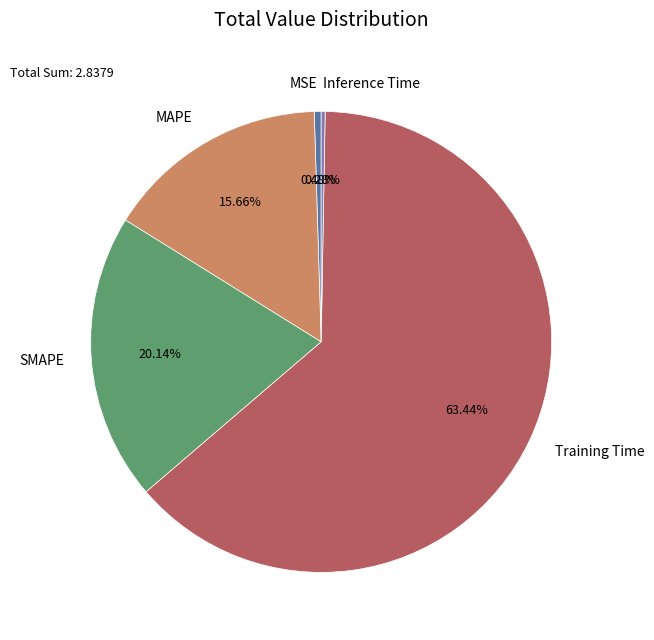

To the nearest percent, what is the combined percentage of Inference Time and Training Time?

64%